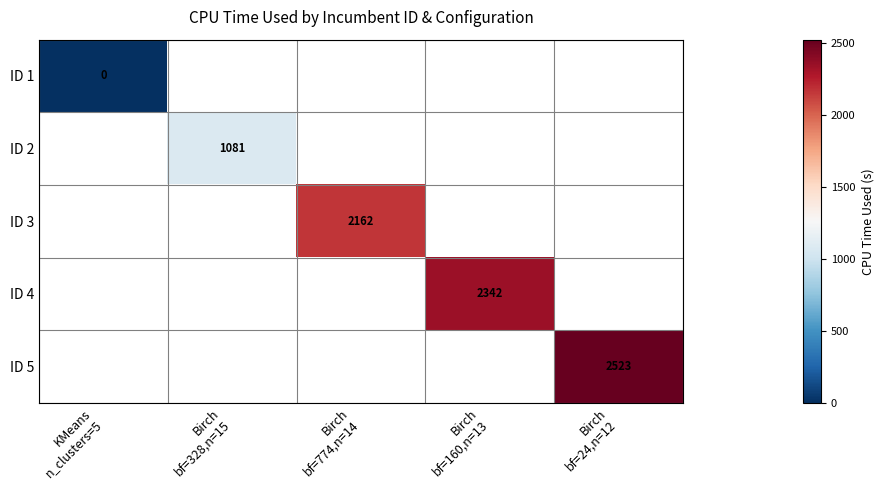

How many categories are shown in the chart?

5